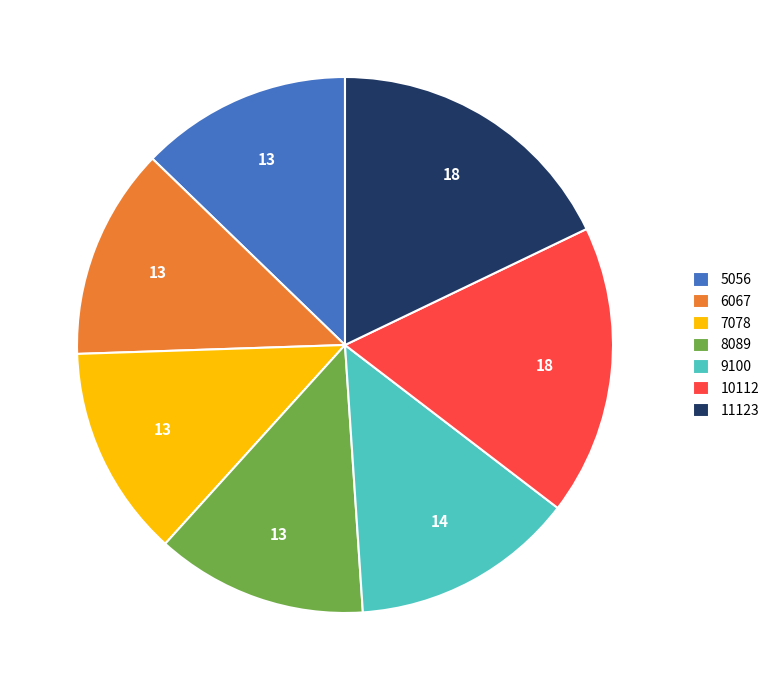

Is there any slice that represents more than half of the pie?

No